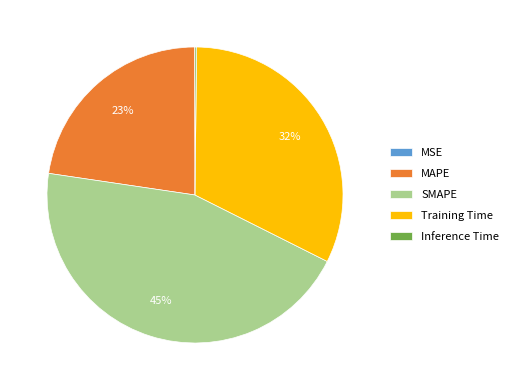

Which category has the biggest portion of the pie?

SMAPE